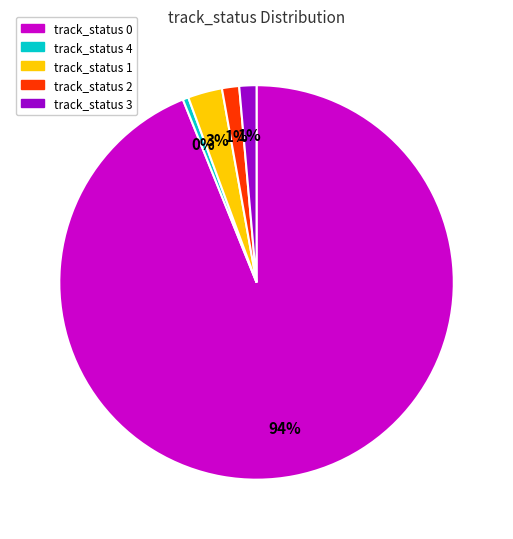

To the nearest percent, what is the average slice percentage?

20%